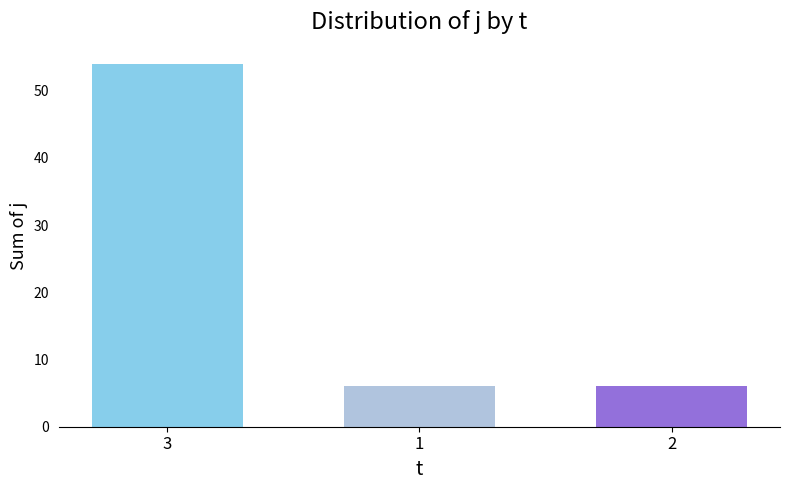

Reading left to right, transcribe all the data shown in this chart.

3=54	1=6	2=6